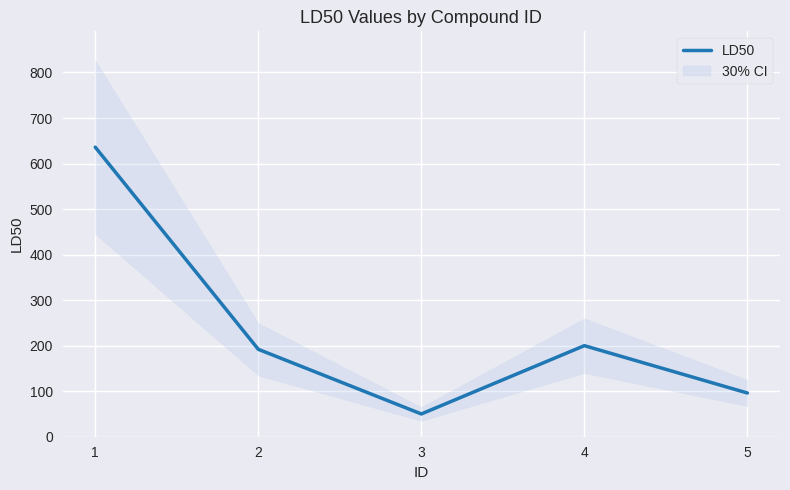

What is the change in value from 1 to 2?

-444